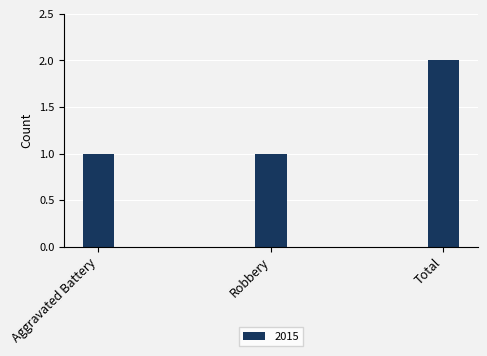

Which label corresponds to the largest value in the chart?

Total